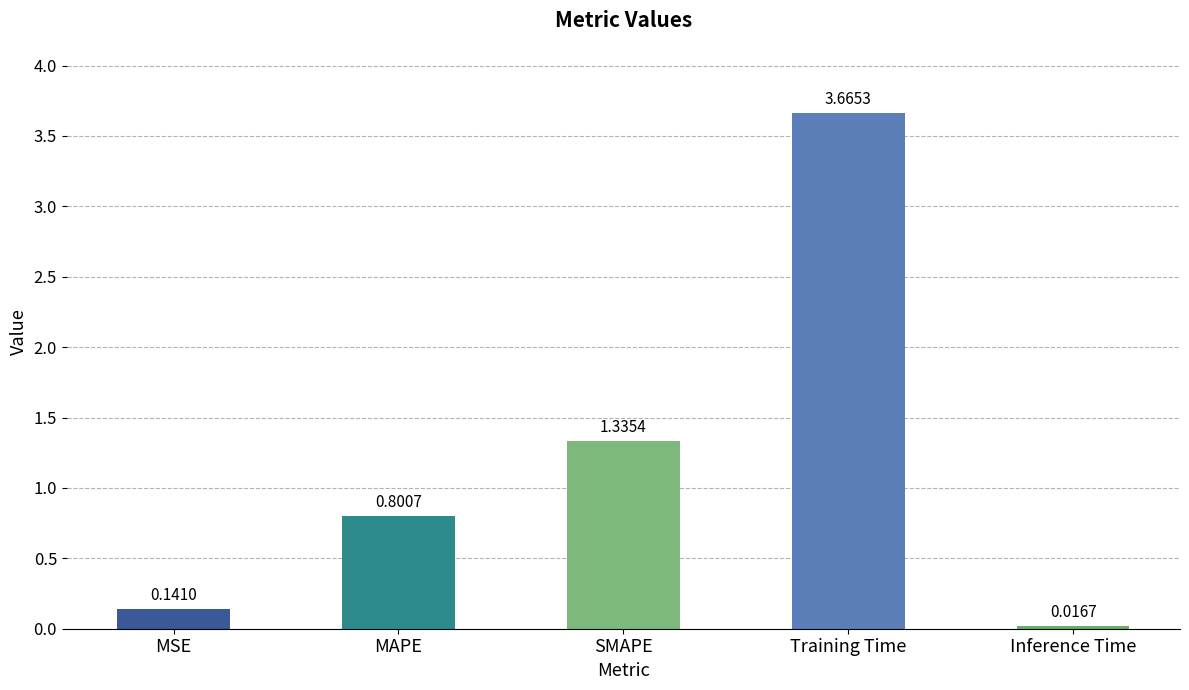

At which category does the chart reach its minimum across all series?

Inference Time